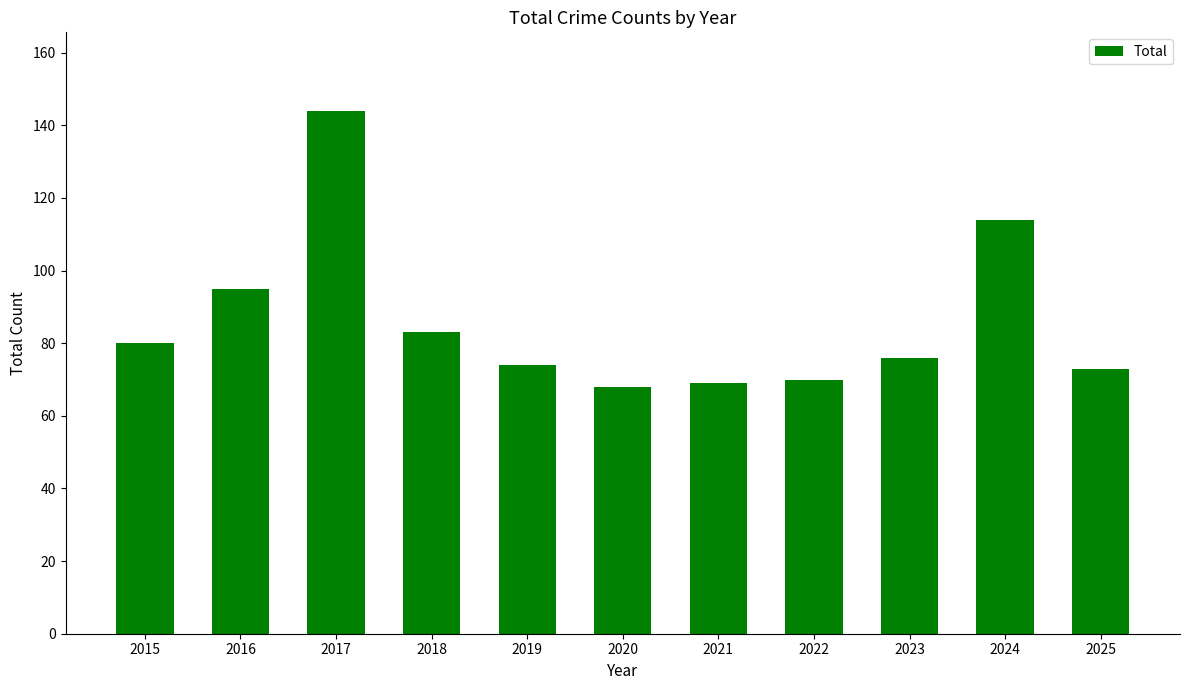

Approximately how many times larger is the value at 2024 compared to 2020?

1.7